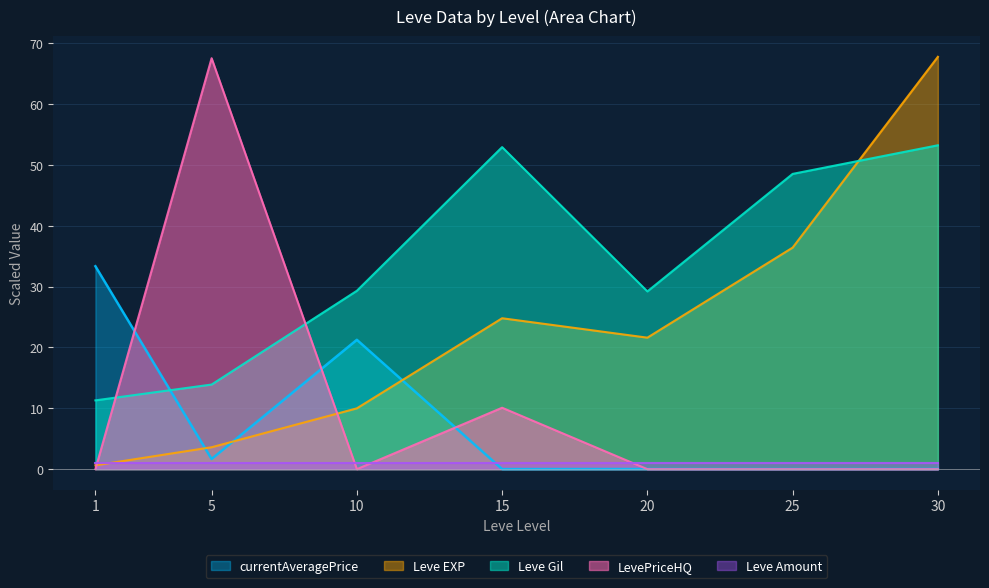

What is the difference between the maximum and minimum values in the LevePriceHQ series?

67.5